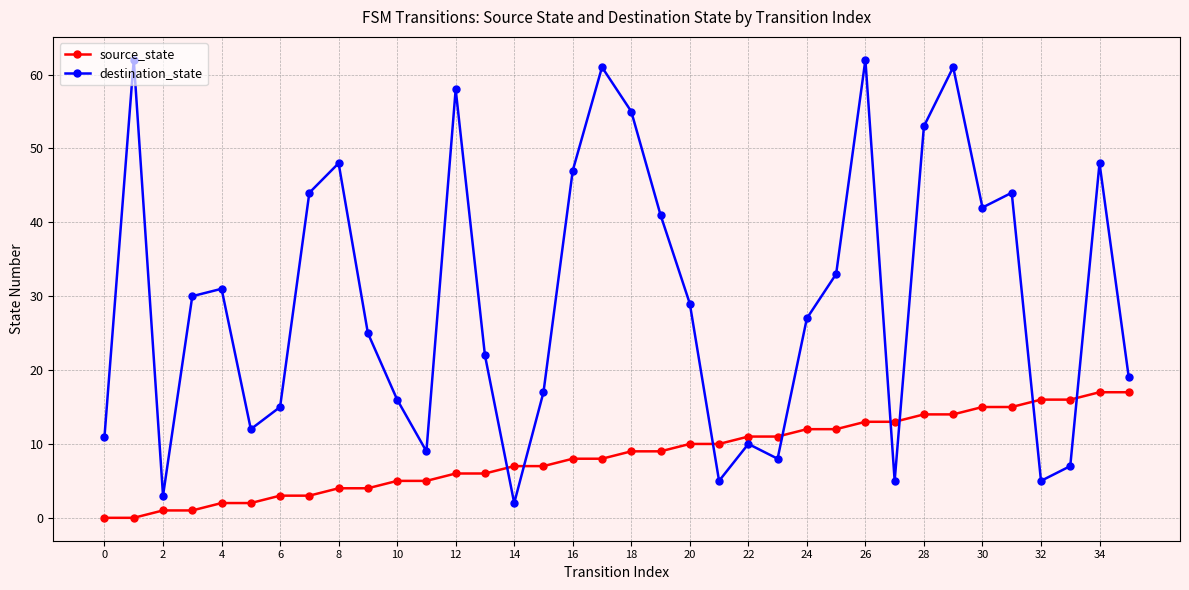

Which series ends up on top after the final intersection of destination_state and source_state?

destination_state